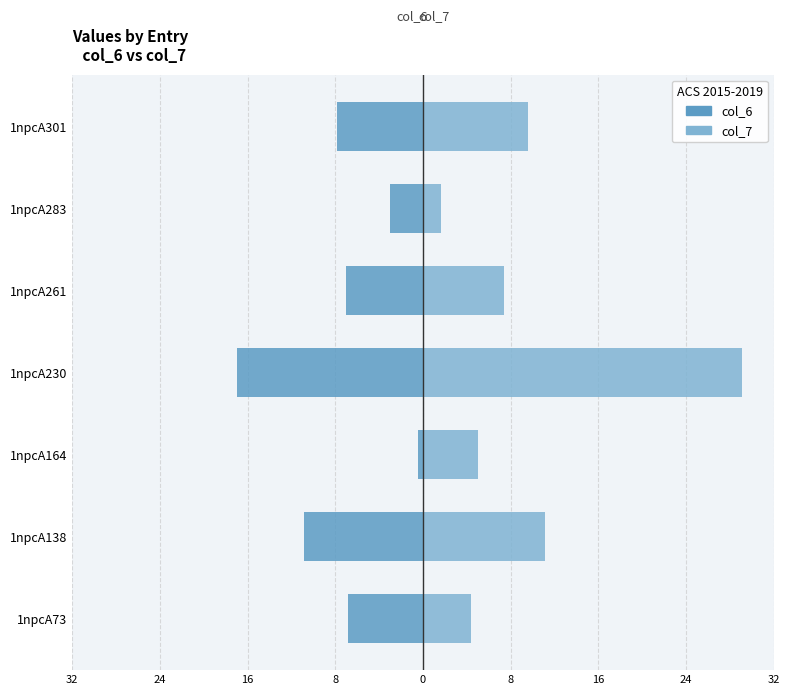

What is the difference between the maximum and minimum values in the col_6 series?

16.6